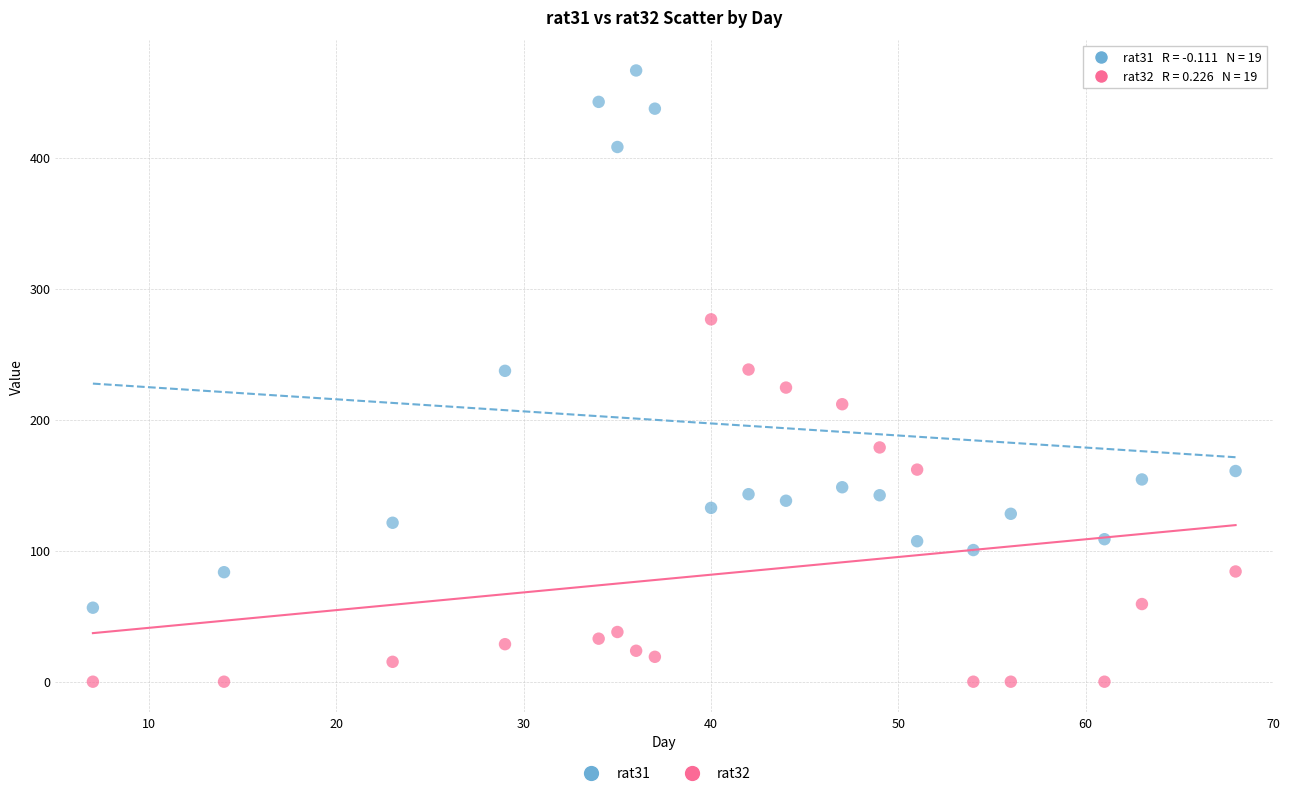

Which series has the largest Y range (max minus min)?

rat31